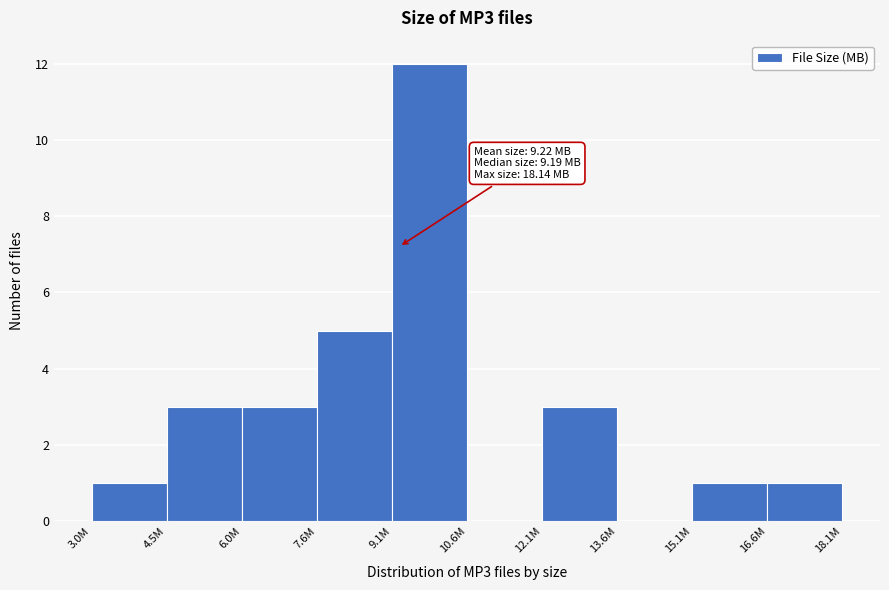

Reading left to right, transcribe all the data shown in this chart.

3.0M=1	4.5M=3	6.0M=3	7.6M=5	9.1M=12	10.6M=0	12.1M=3	13.6M=0	15.1M=1	16.6M=1